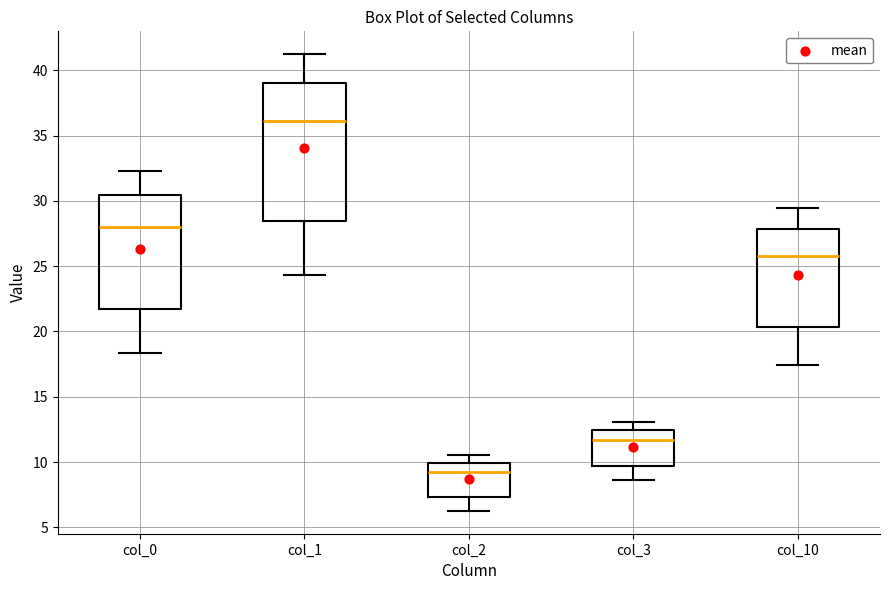

Which box is the tallest, from its lower edge to its upper edge?

col_1